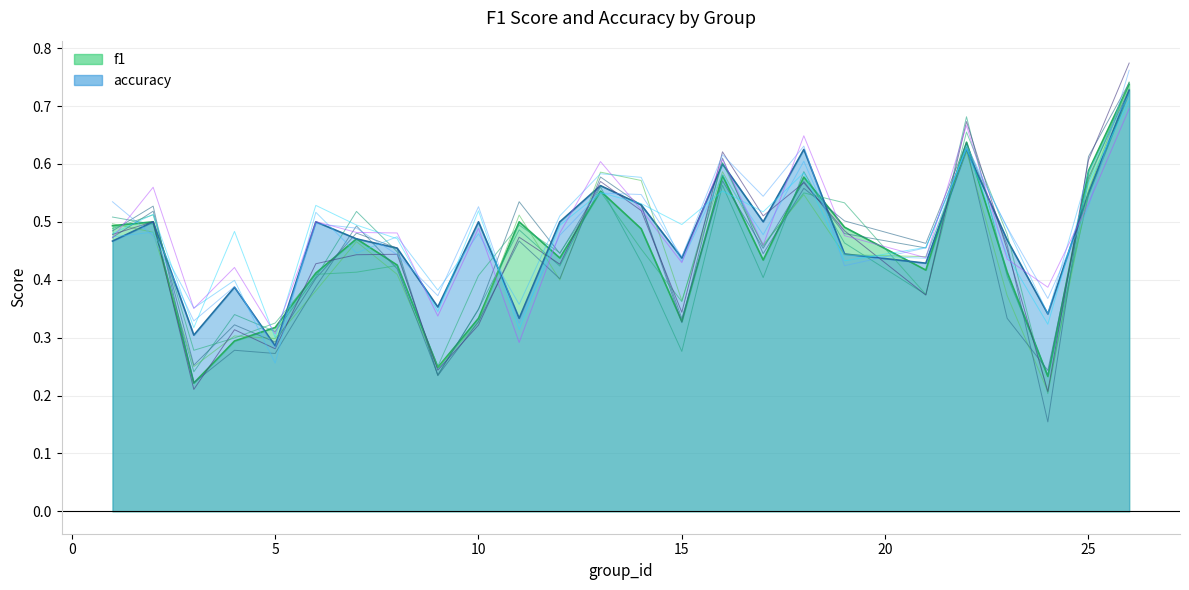

What are all the series names shown in the legend?

f1, accuracy